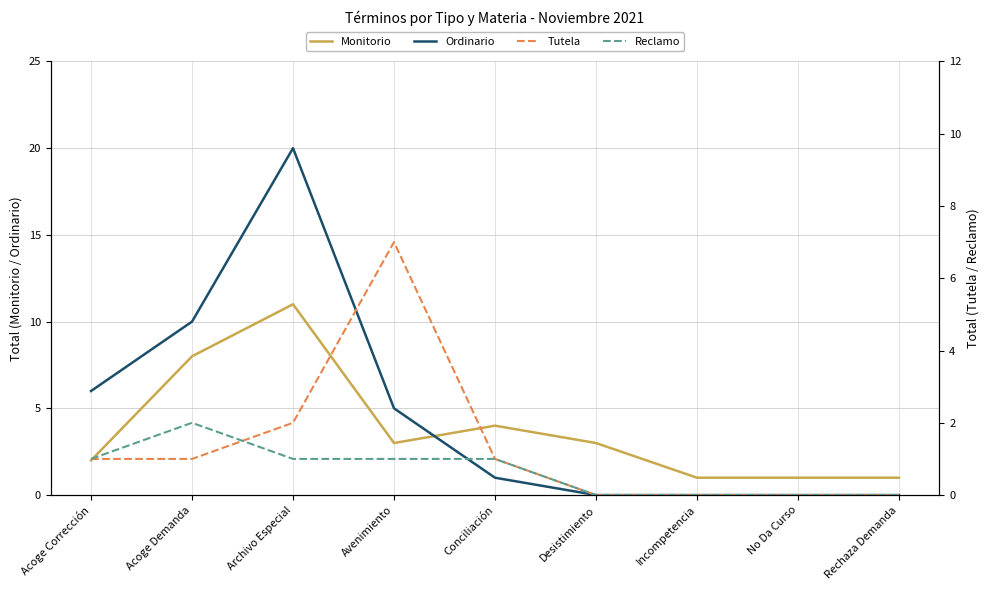

What is the maximum value for Monitorio?

11